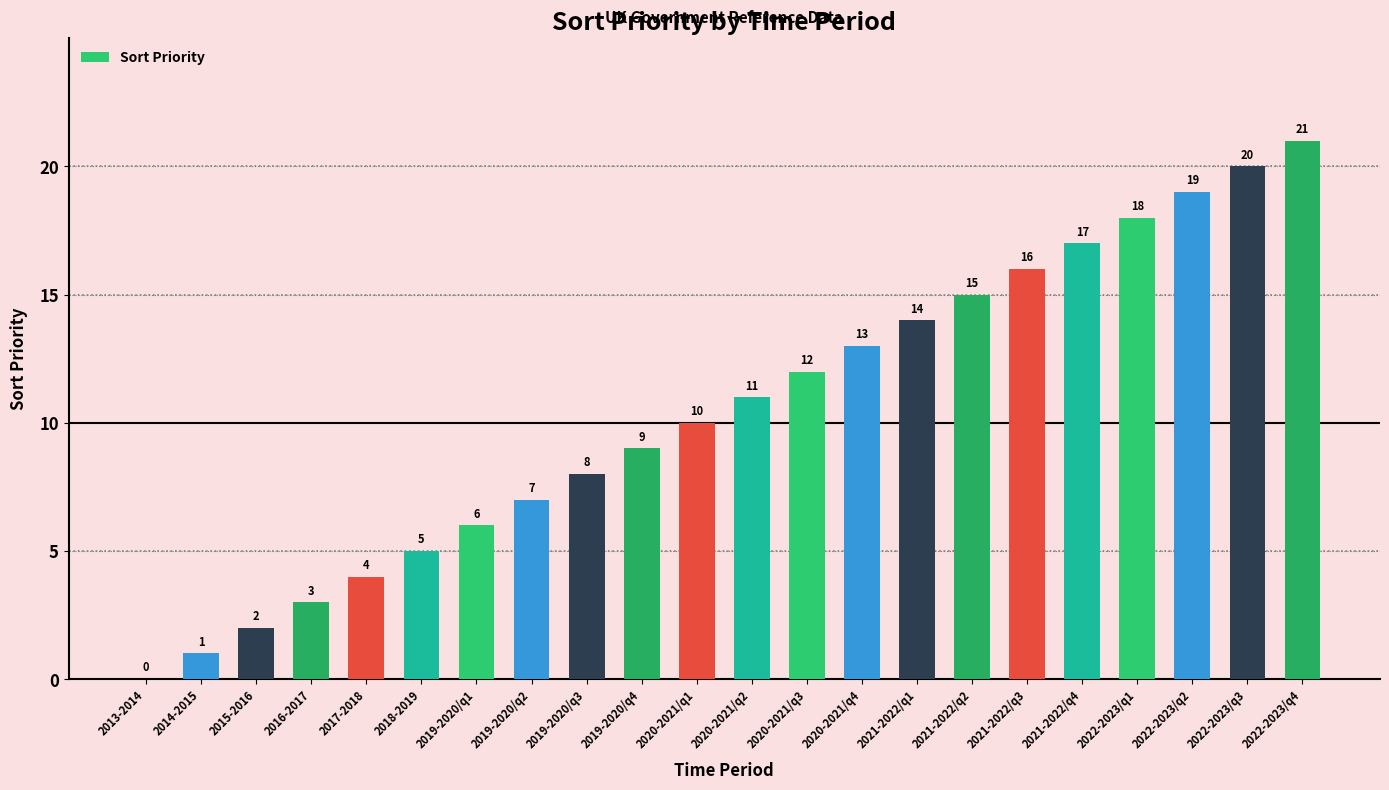

At which label is the value closest to 10?

2020-2021/q1